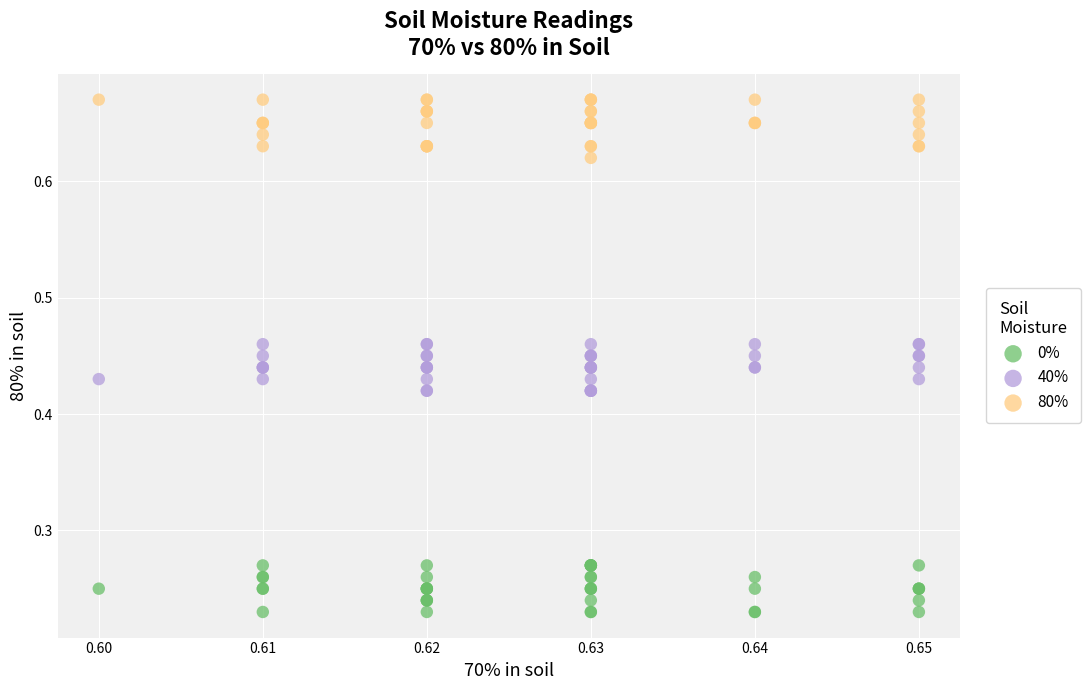

What are all the series names shown in the legend?

0%, 40%, 80%